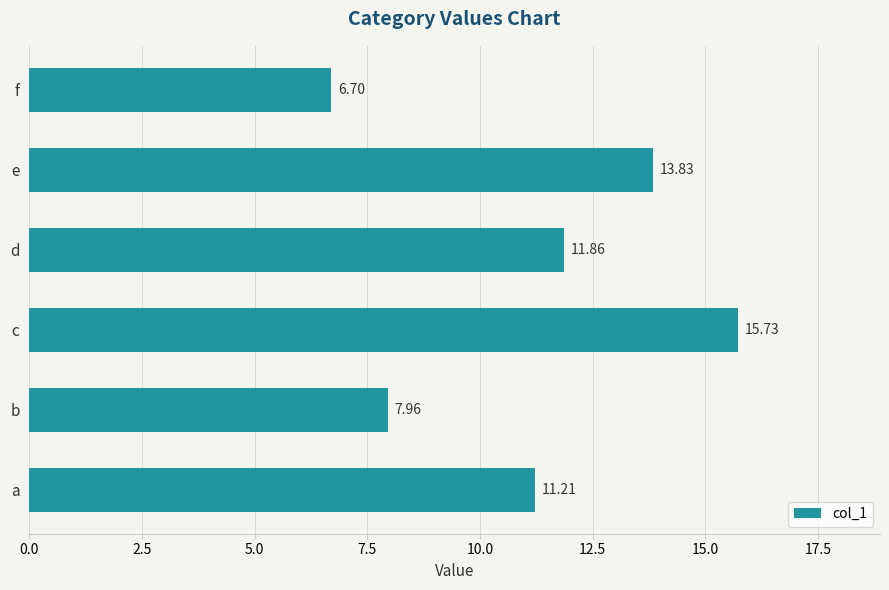

Are the bars horizontal?

Yes